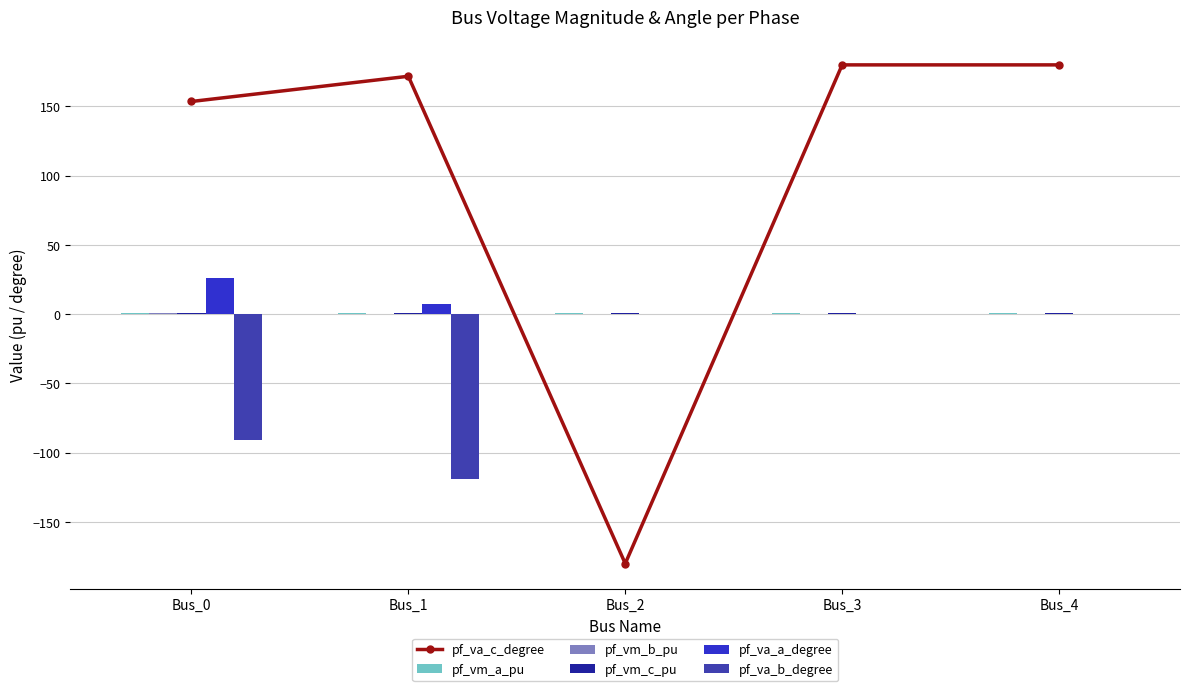

What is the sum of all pf_vm_c_pu values?

4.8